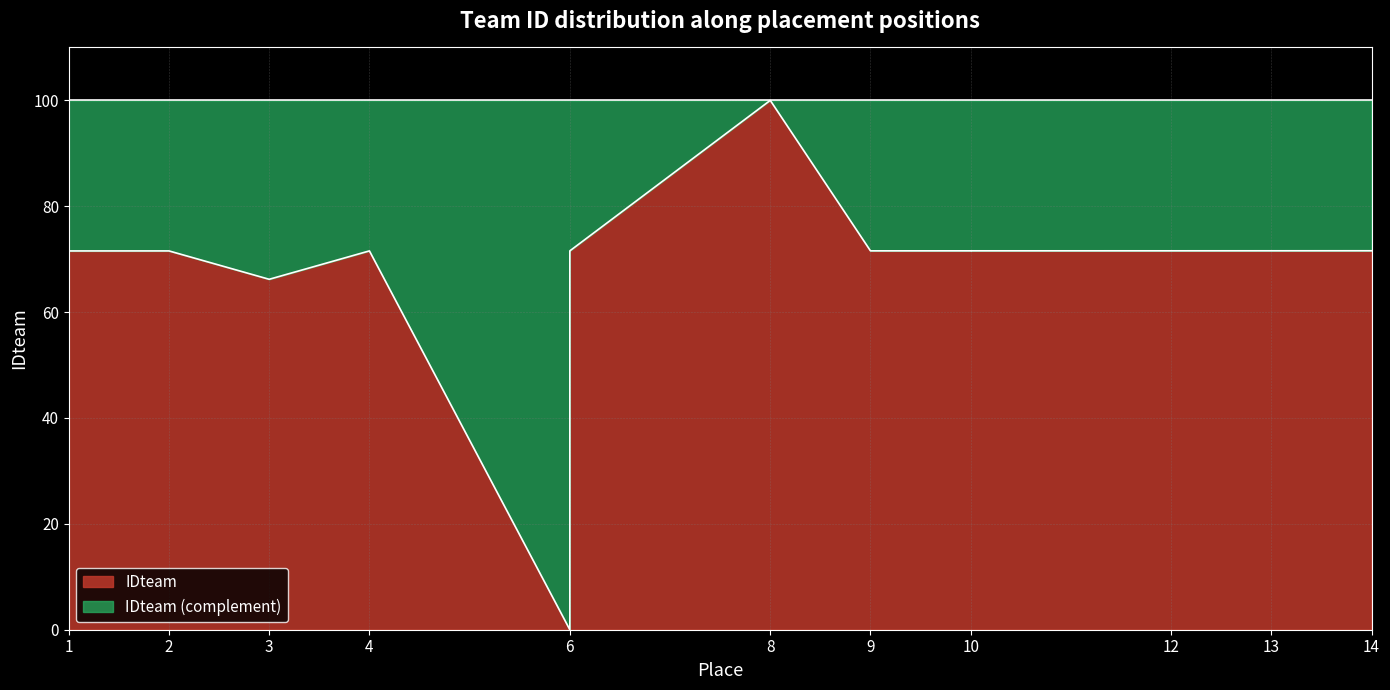

How many positive values are there?

13